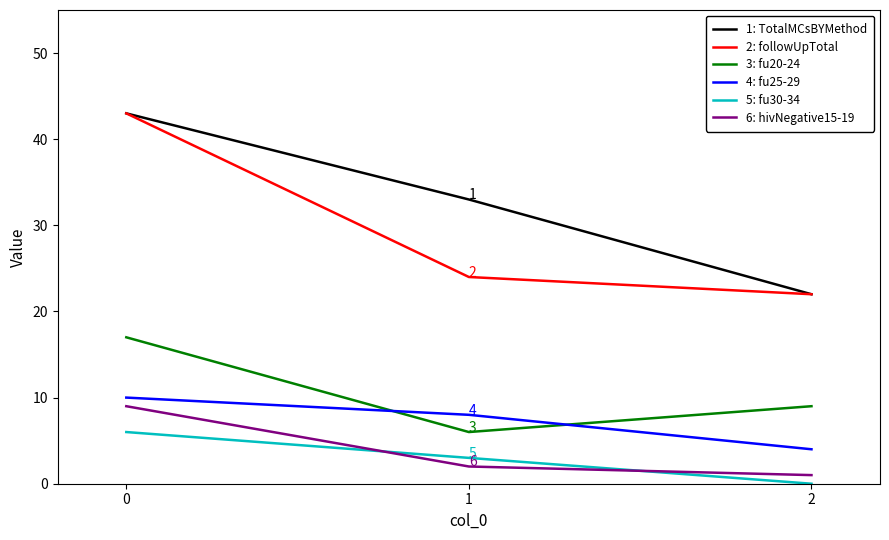

What is the difference between the maximum and minimum values in the 5: fu30-34 series?

6